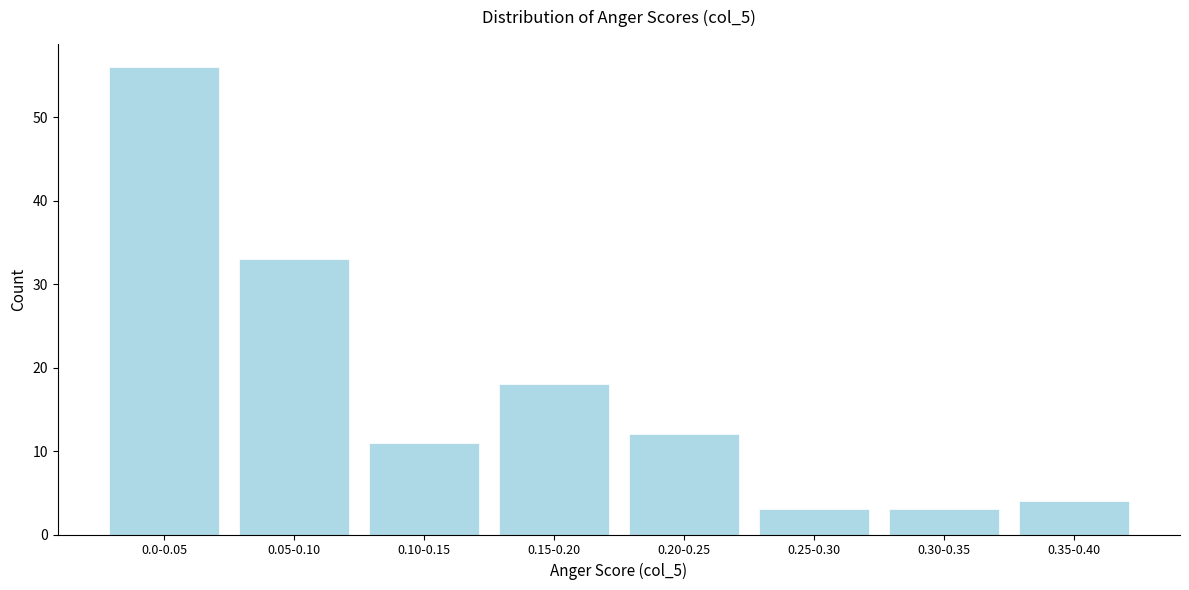

Reading left to right, list all the values displayed in this chart.

56	33	11	18	12	3	3	4